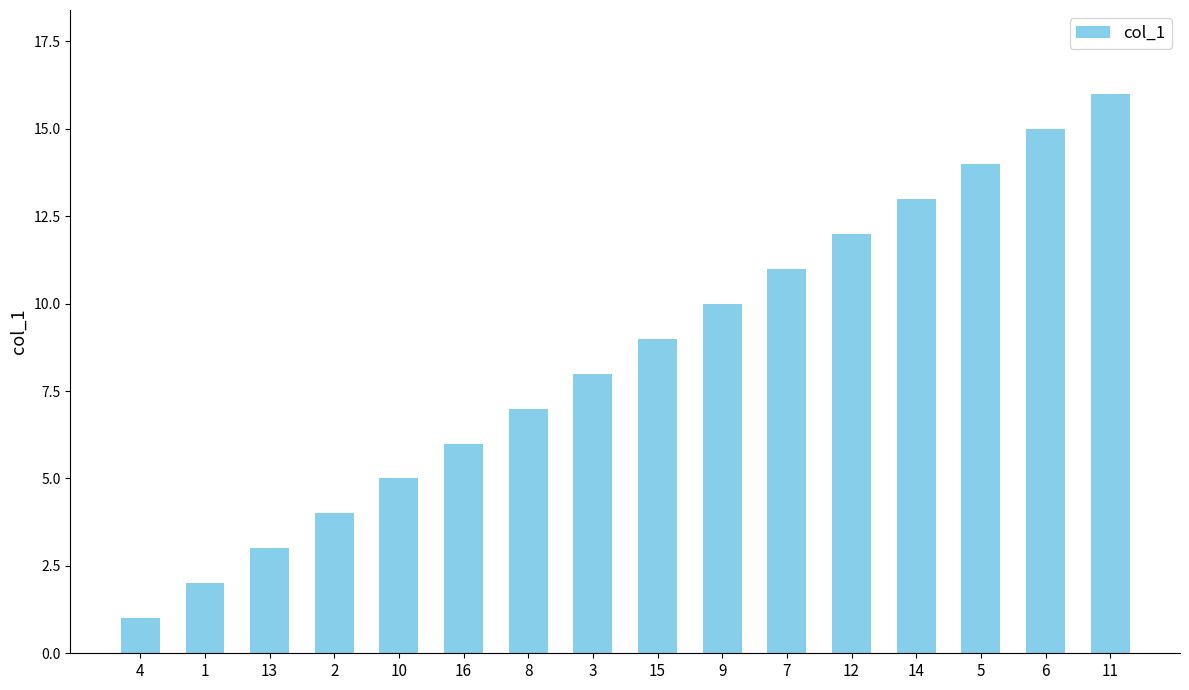

Reading left to right, transcribe all the data shown in this chart.

1	2	3	4	5	6	7	8	9	10	11	12	13	14	15	16